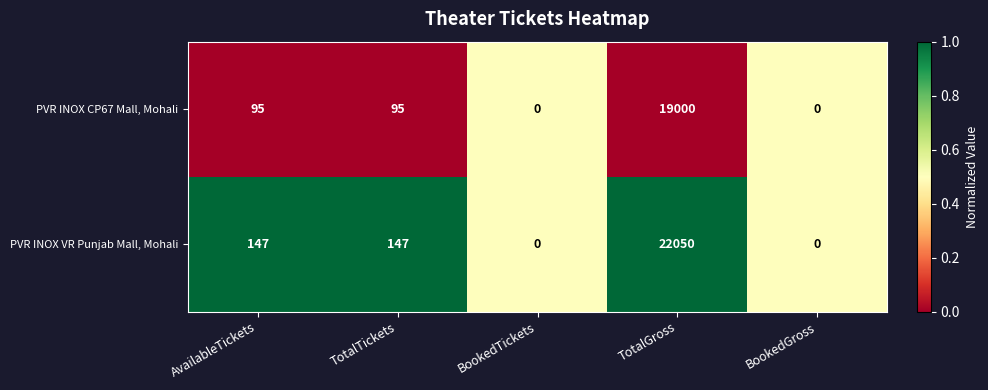

Between AvailableTickets and TotalGross, which series saw the biggest shift?

PVR INOX VR Punjab Mall, Mohali